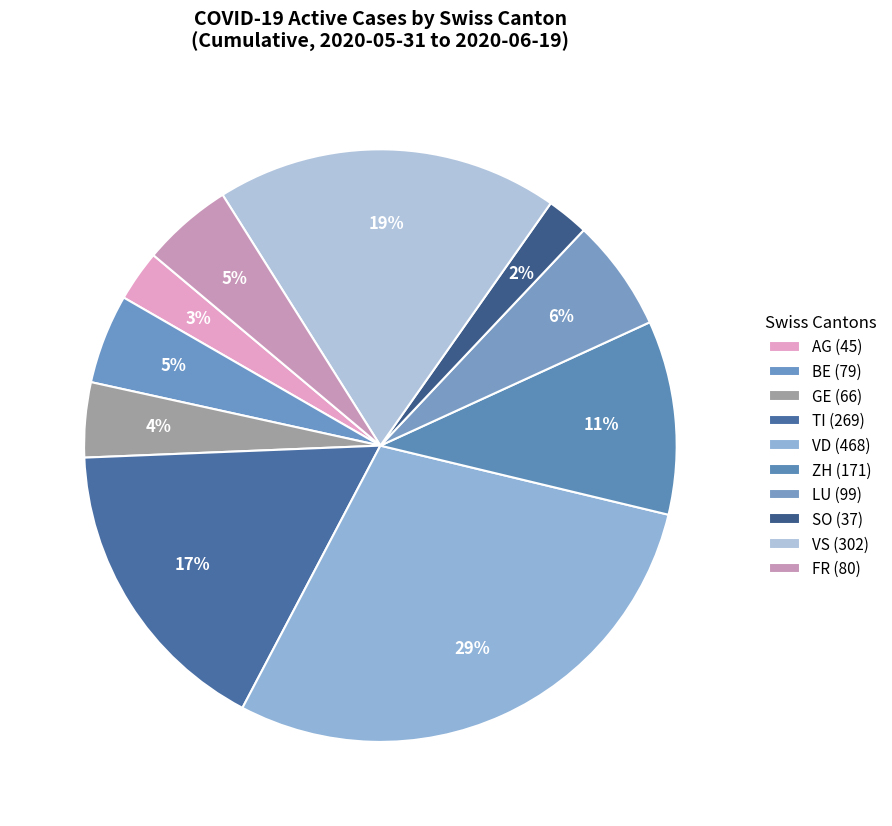

Is there any slice that represents more than half of the pie?

No